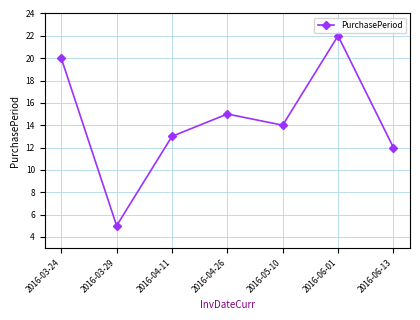

How many categories are shown in the chart?

7